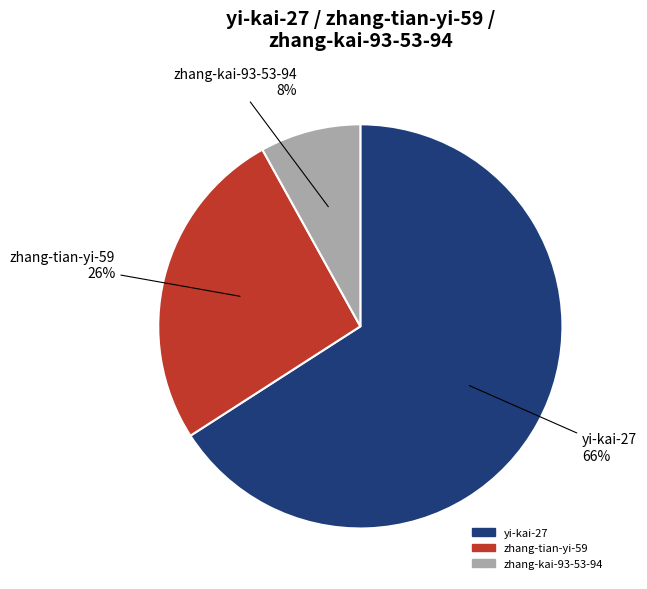

How many slices are in this pie chart?

3